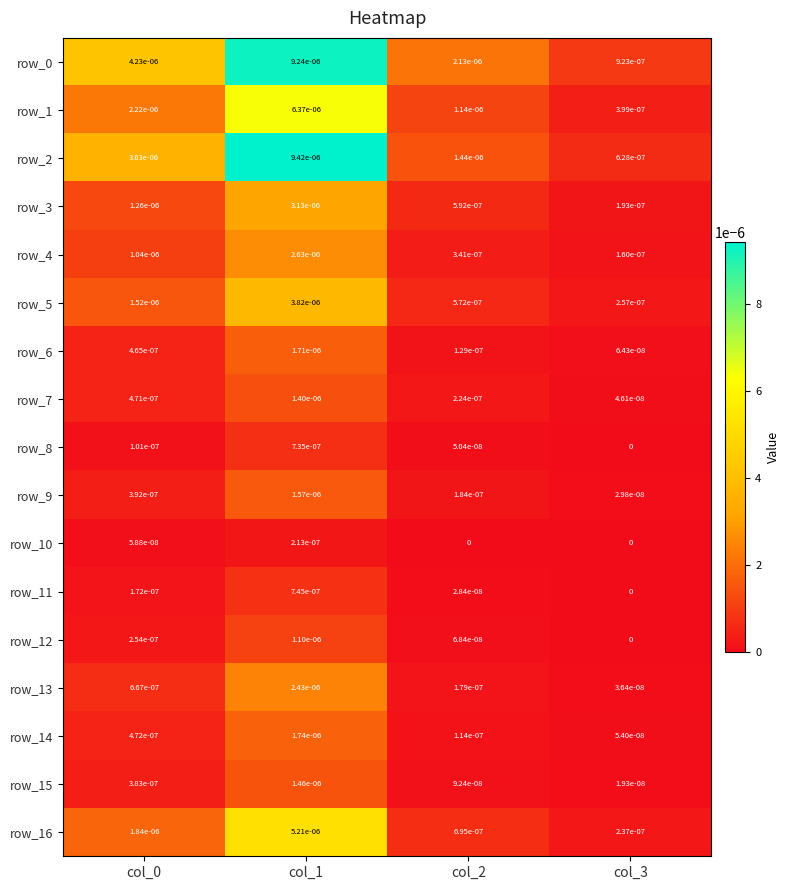

Is the value of row_5 at col_0 greater than the value of row_7 at col_2?

Yes